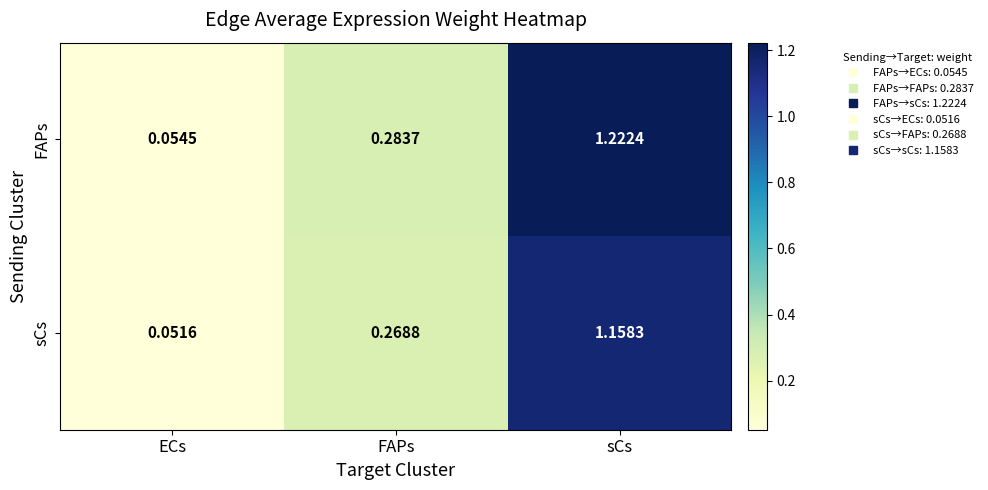

Which has a higher value, FAPs or ECs?

FAPs